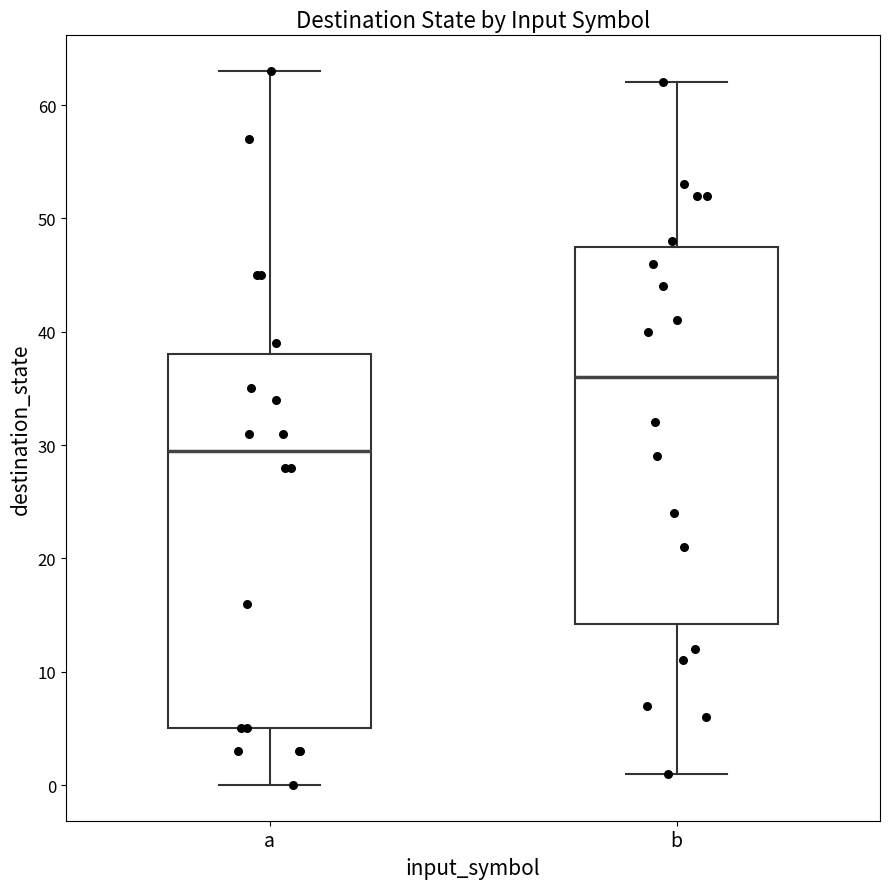

Which box has the highest median line?

b